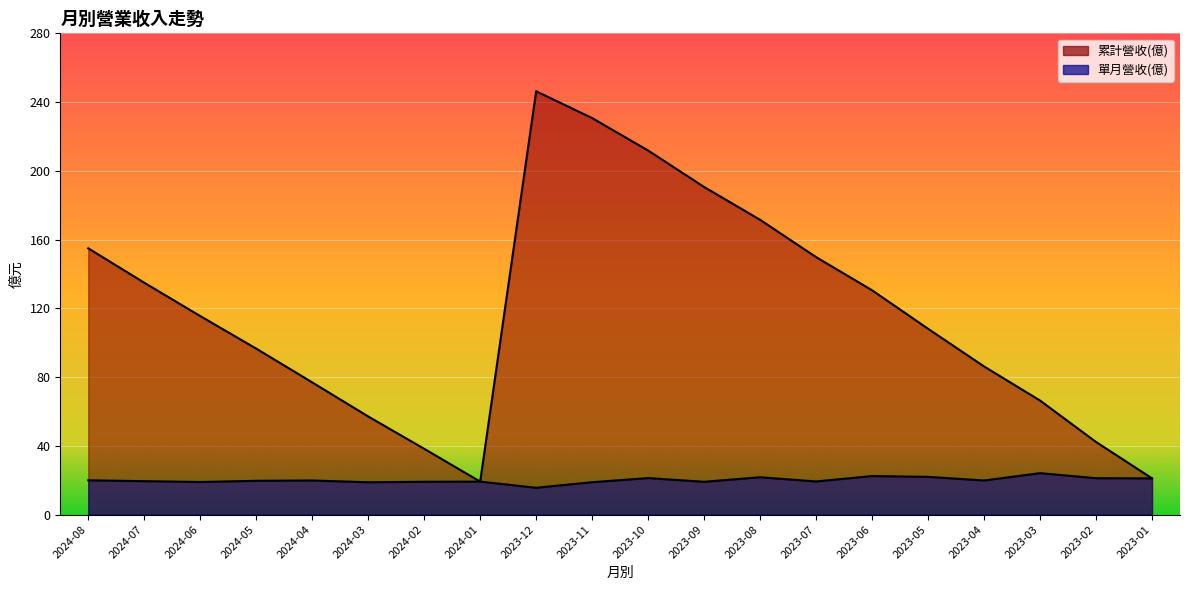

True or false: 單月營收(億) and 累計營收(億) intersect in this chart.

False